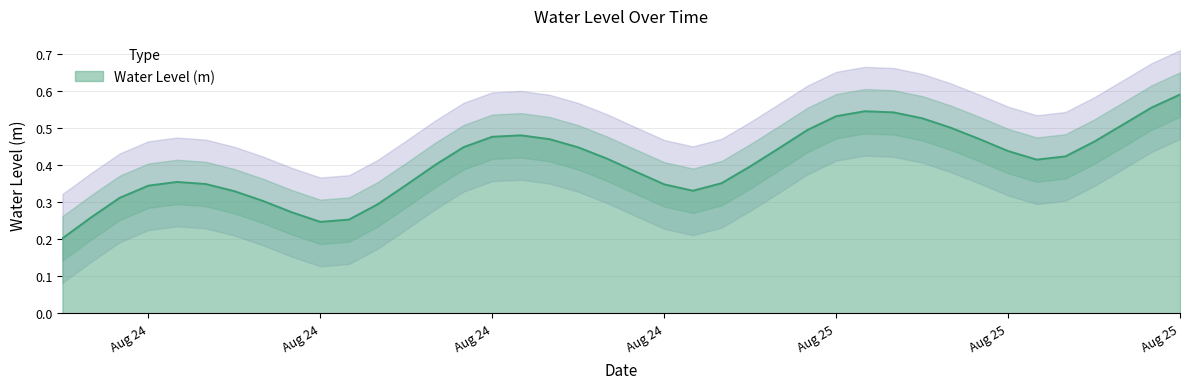

Reading right to left, what are all the values shown in this chart?

0.6	0.6	0.5	0.5	0.4	0.4	0.4	0.5	0.5	0.5	0.5	0.5	0.5	0.5	0.4	0.4	0.4	0.3	0.3	0.4	0.4	0.4	0.5	0.5	0.5	0.4	0.4	0.3	0.3	0.3	0.2	0.3	0.3	0.3	0.3	0.4	0.3	0.3	0.3	0.2